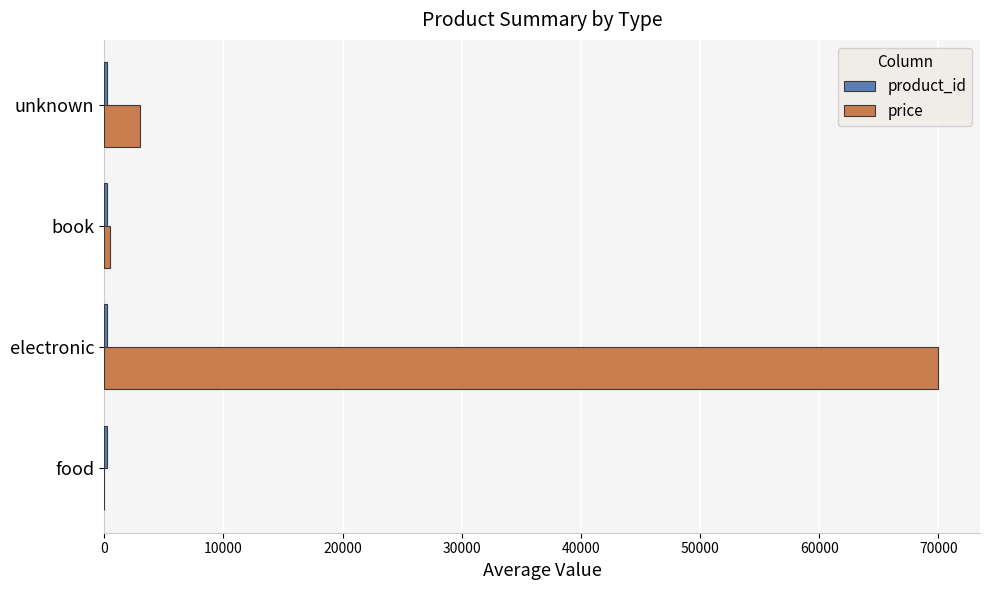

The value of price at electronic is 70000.0. True or false?

True